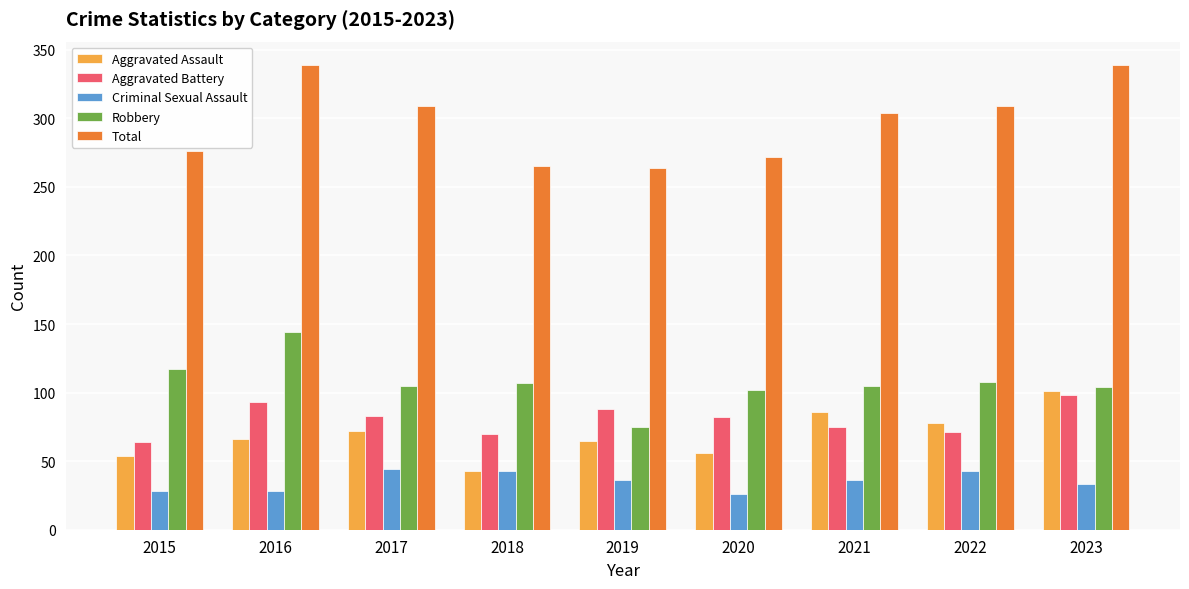

At which label does Robbery first exceed 105?

2015